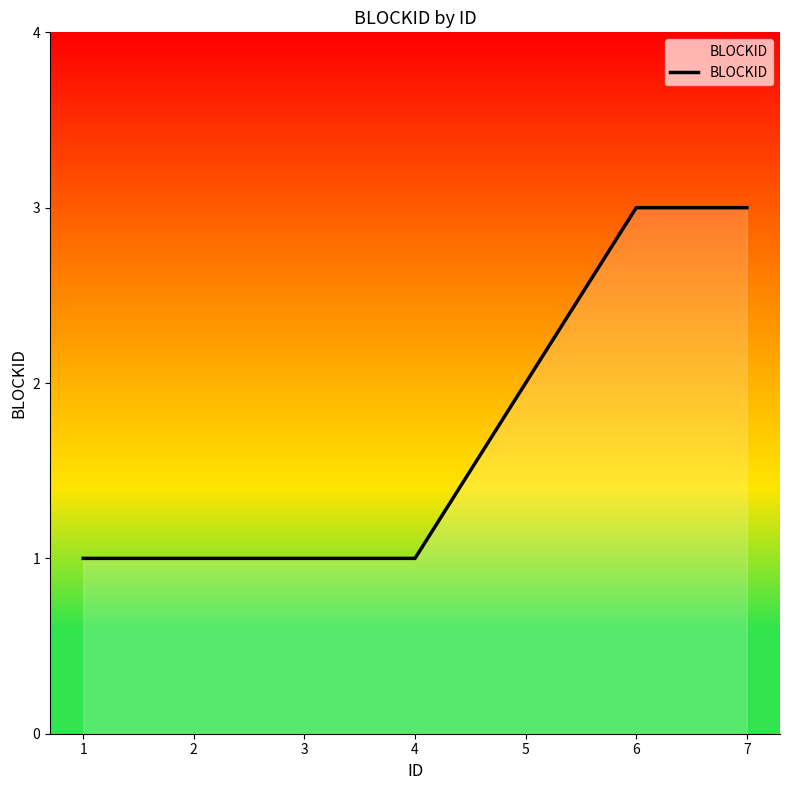

Count the number of data series in this chart.

1